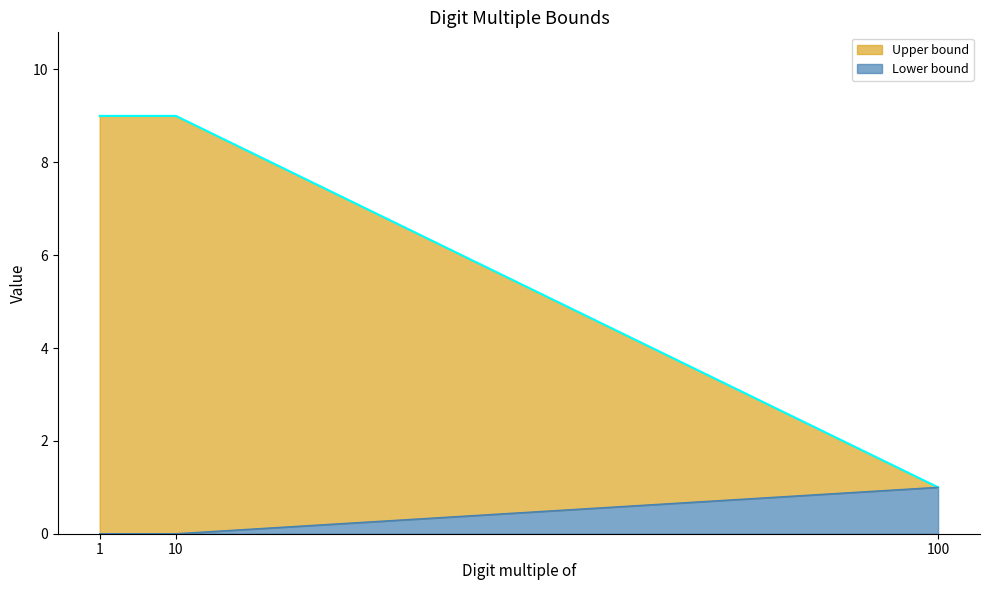

The value of Lower bound at 100 is 2. True or false?

False